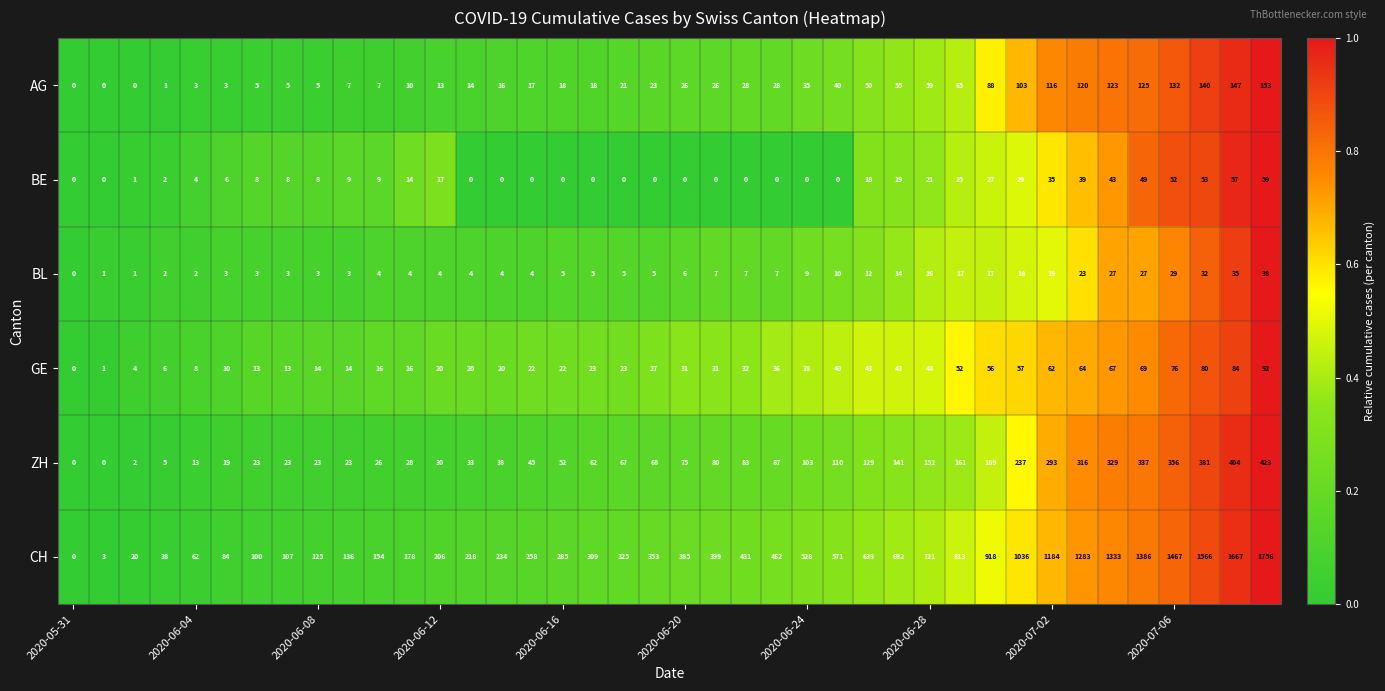

Which series has the widest spread of values?

CH